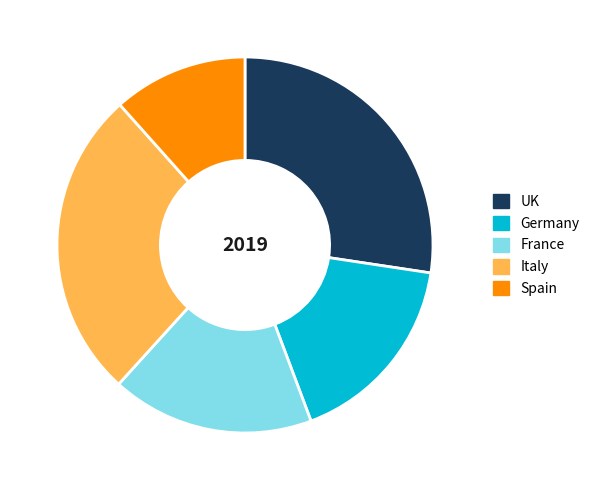

Rank the categories by value from lowest to highest.

Spain, Germany, France, Italy, UK